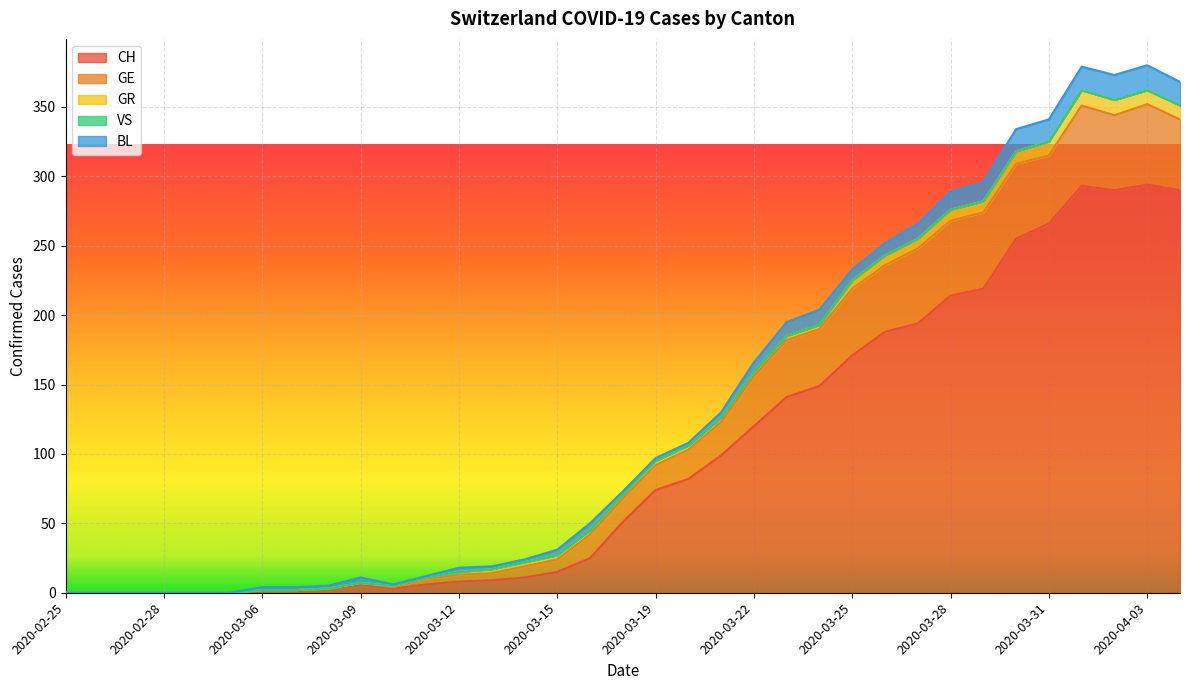

What is the label of the 23rd point from the right?

2020-03-12